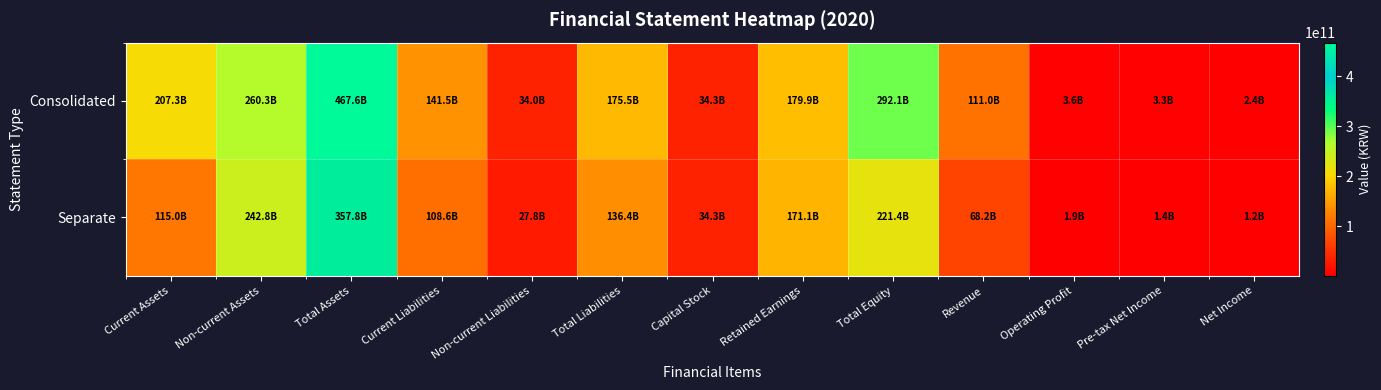

Reading right to left, transcribe all the data shown in this chart.

Consolidated: Net Income=2390111917	Pre-tax Net Income=3297407187	Operating Profit=3638143670	Revenue=110963140985	Total Equity=292084868872	Retained Earnings=179914509962	Capital Stock=34280000000	Total Liabilities=175524602077	Non-current Liabilities=34040746668	Current Liabilities=141483855409	Total Assets=467609470949	Non-current Assets=260282901326	Current Assets=207326569623
Separate: Net Income=1216041191	Pre-tax Net Income=1413493740	Operating Profit=1901867401	Revenue=68157151855	Total Equity=221418622792	Retained Earnings=171060532870	Capital Stock=34280000000	Total Liabilities=136414522824	Non-current Liabilities=27764632495	Current Liabilities=108649890329	Total Assets=357833145616	Non-current Assets=242817906441	Current Assets=115015239175